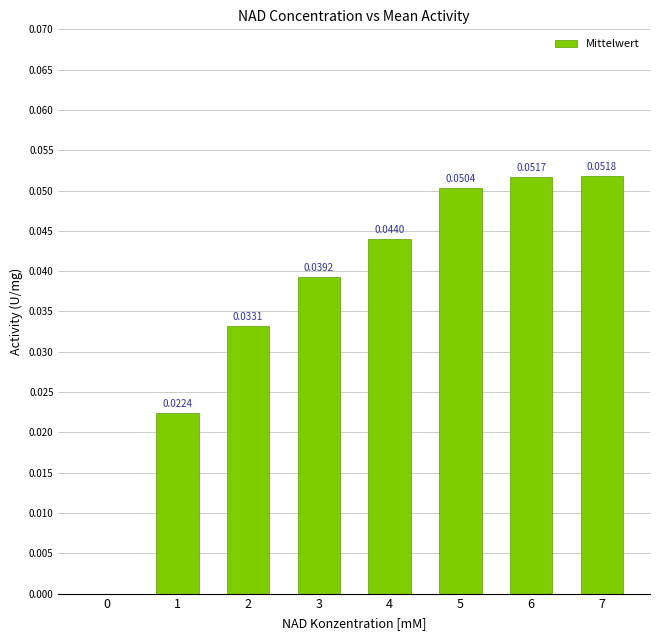

What is the change in value from 0 to 6?

+0.1